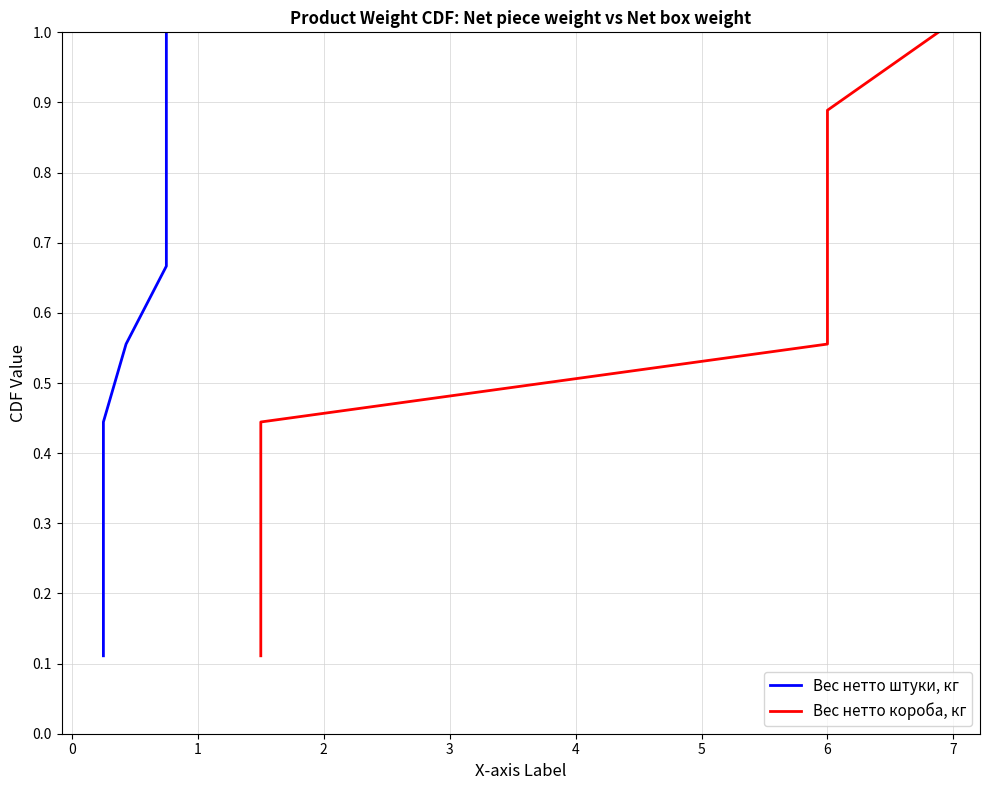

What is the average value of the Вес нетто короба, кг series?

0.6